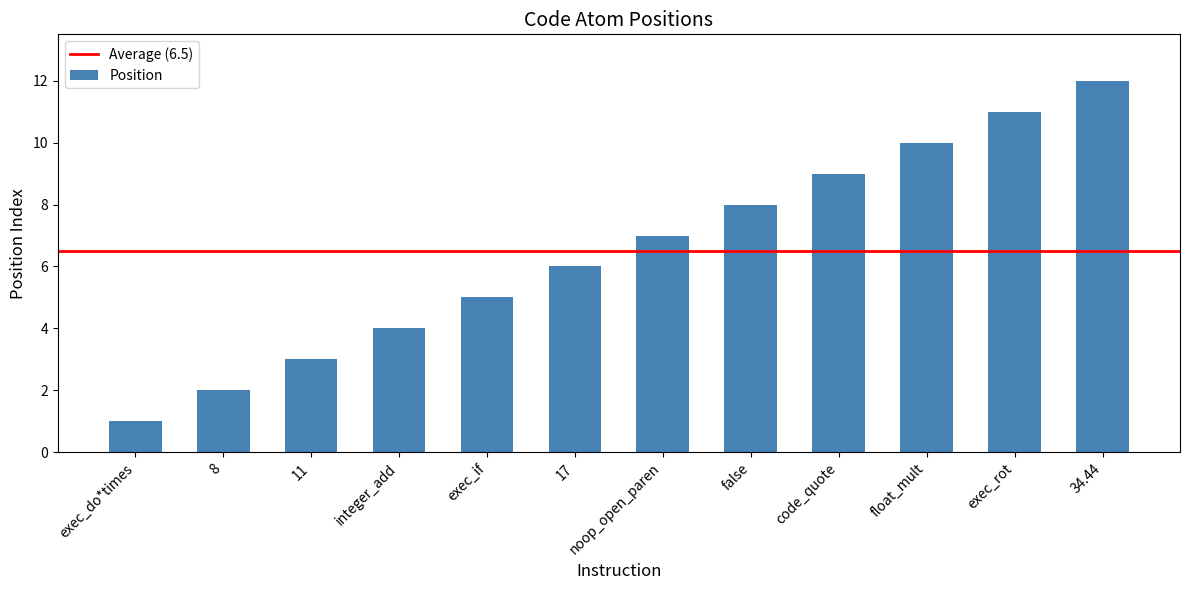

Which has a higher value, exec_rot or 34.44?

34.44